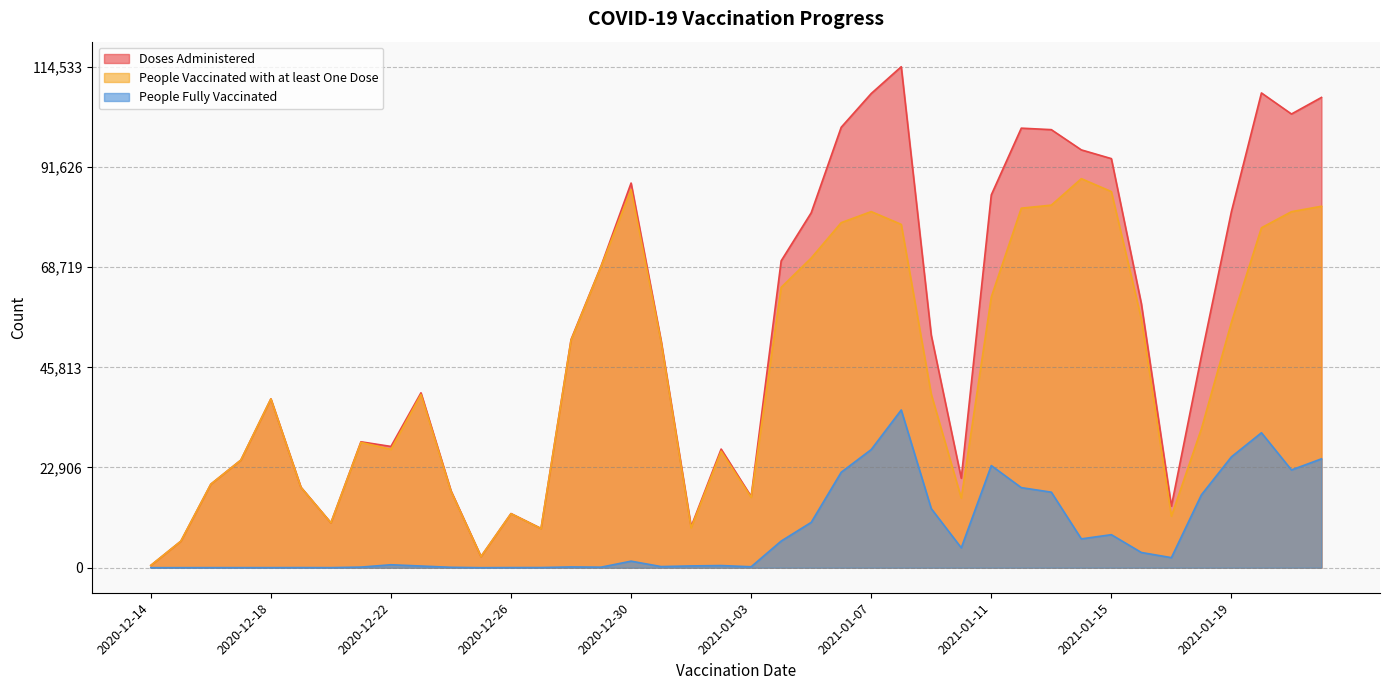

True or false: People Vaccinated with at least One Dose and People Fully Vaccinated intersect in this chart.

False